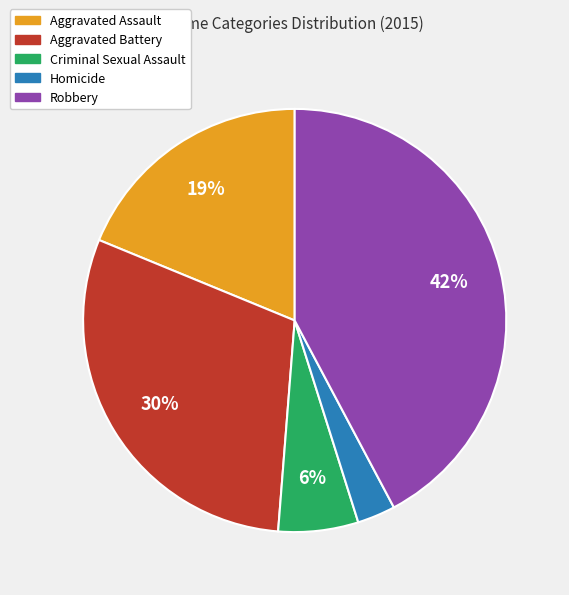

To the nearest percent, what is the average slice percentage?

20%